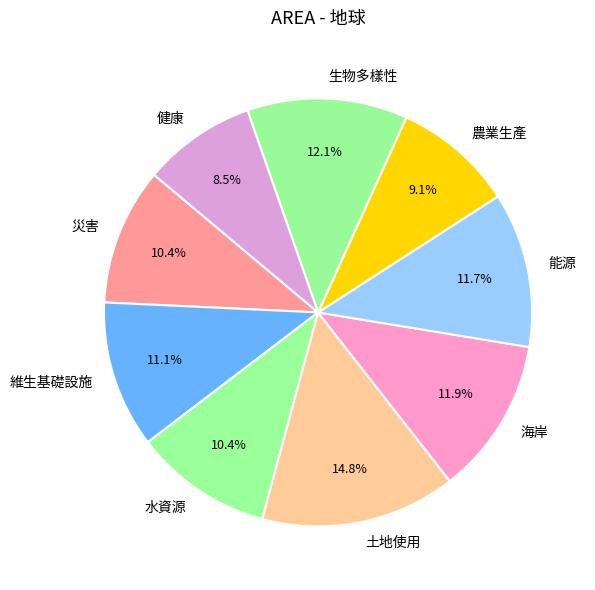

How many segments does this pie chart have?

9